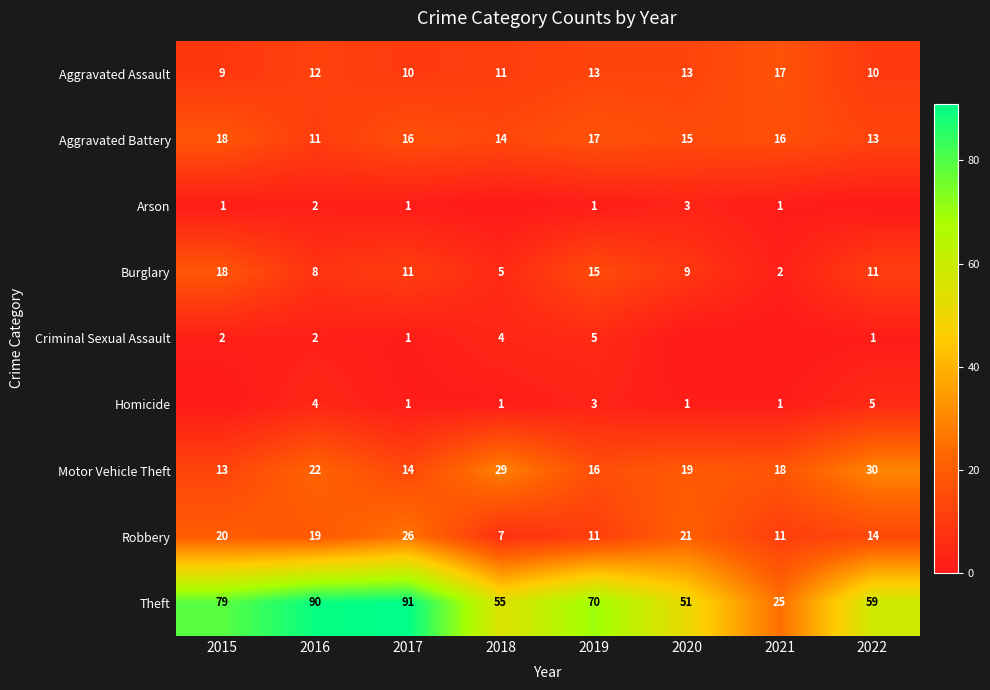

True or false: Arson has a value of 2 at 2016.

True